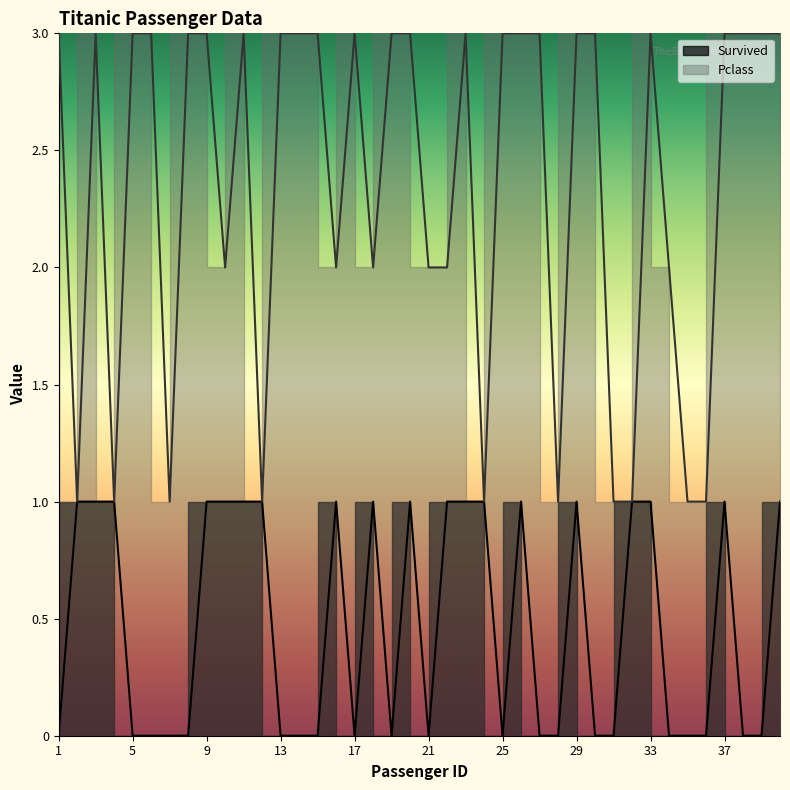

True or false: Survived and Pclass intersect in this chart.

False